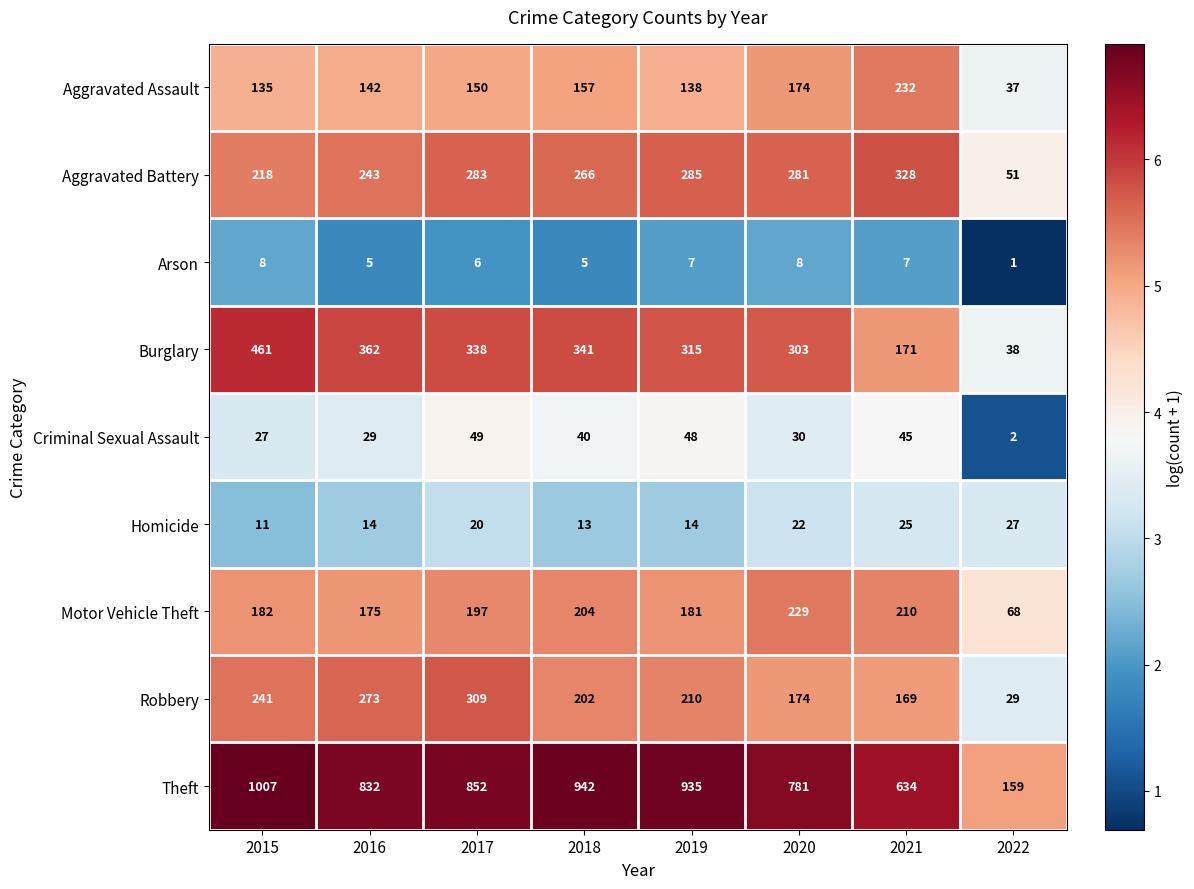

Read the Burglary value at 2021.

171